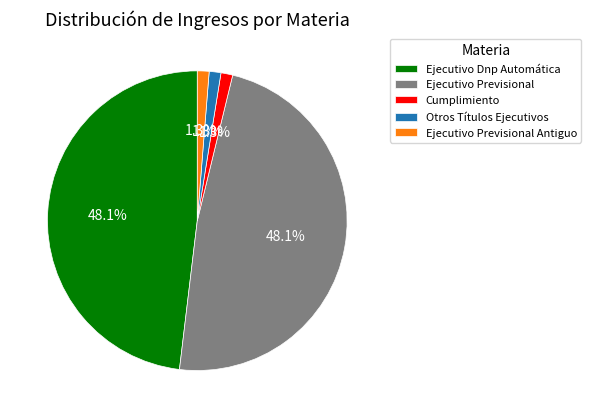

To the nearest percent, what percentage of the pie is Otros Títulos Ejecutivos?

1%